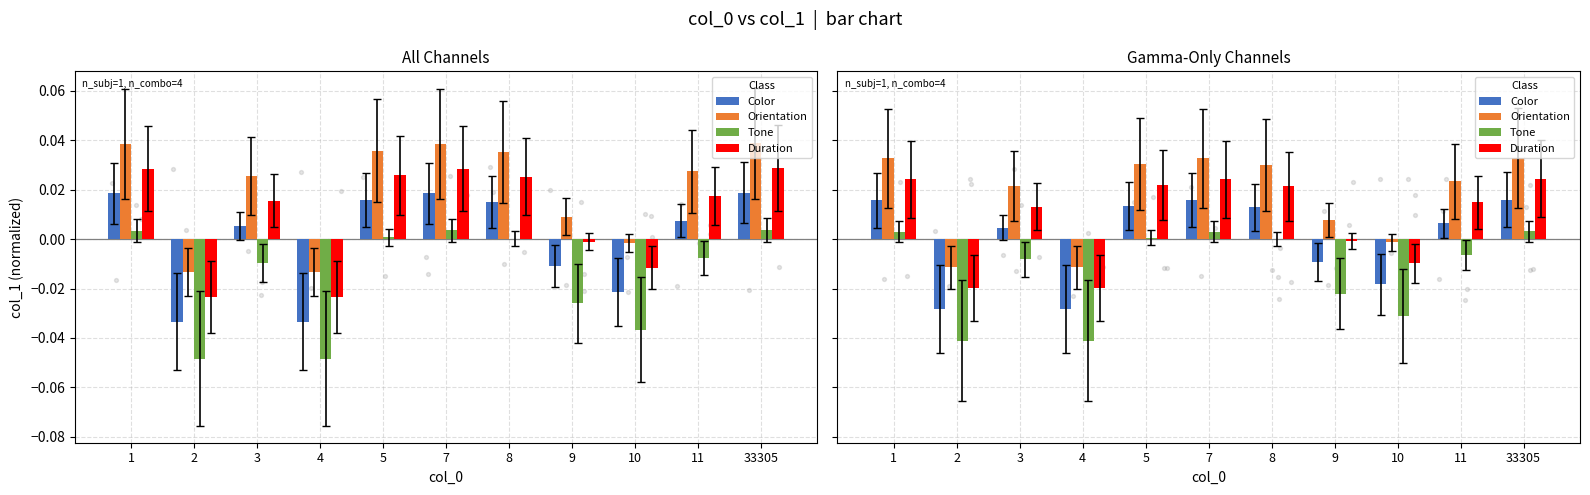

What are all the series names shown in the legend?

Color, Orientation, Tone, Duration